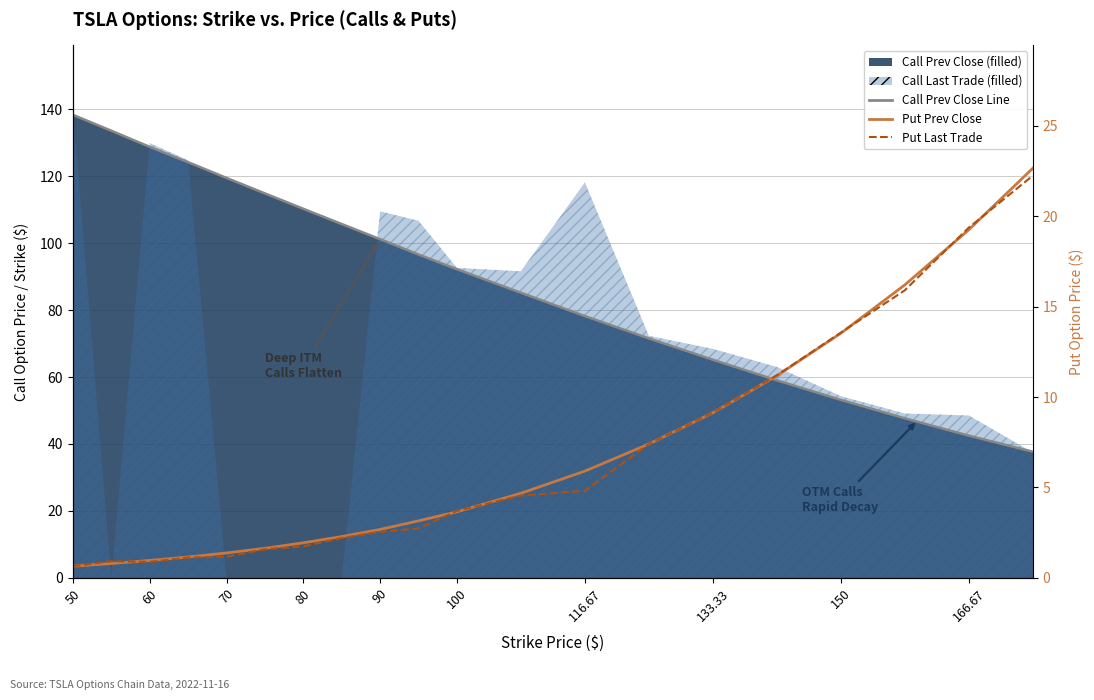

How many values in the Put Last Trade series exceed 3?

10